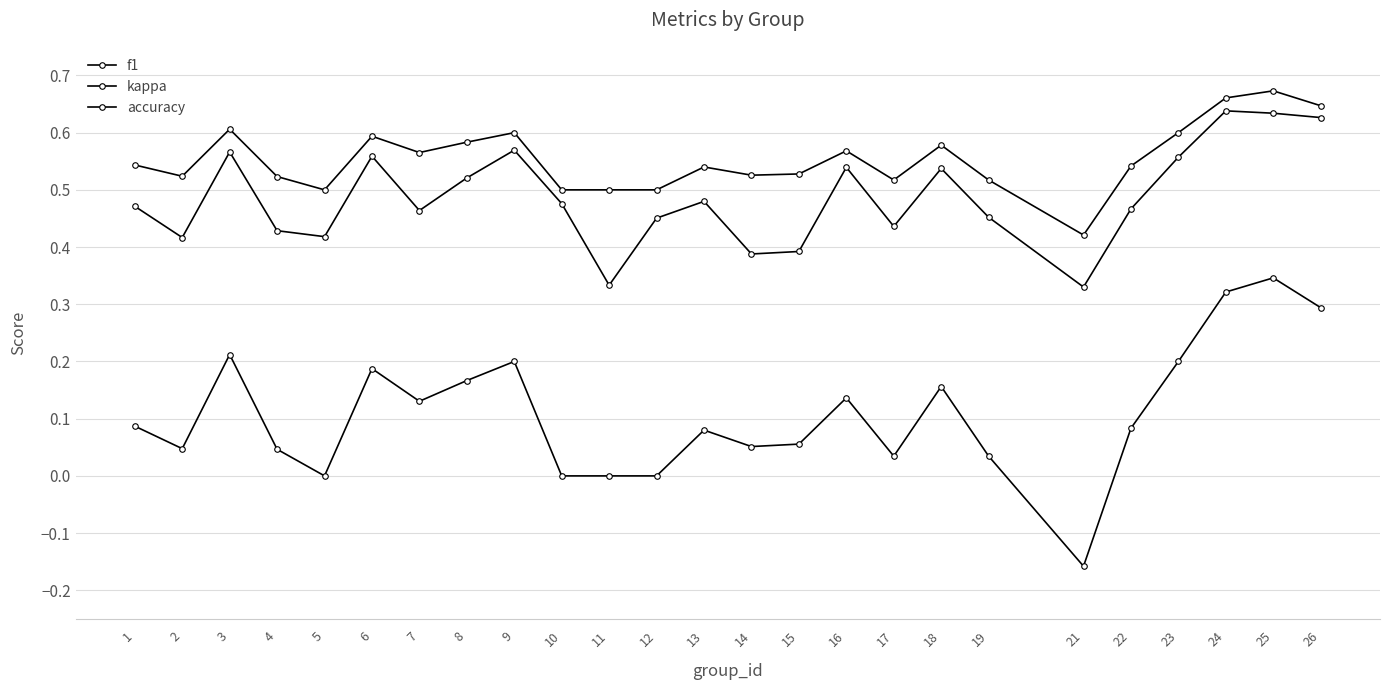

Rank the categories by kappa value from highest to lowest.

25, 24, 26, 3, 9, 23, 6, 8, 18, 16, 7, 1, 22, 13, 15, 14, 2, 4, 17, 19, 5, 10, 11, 12, 21